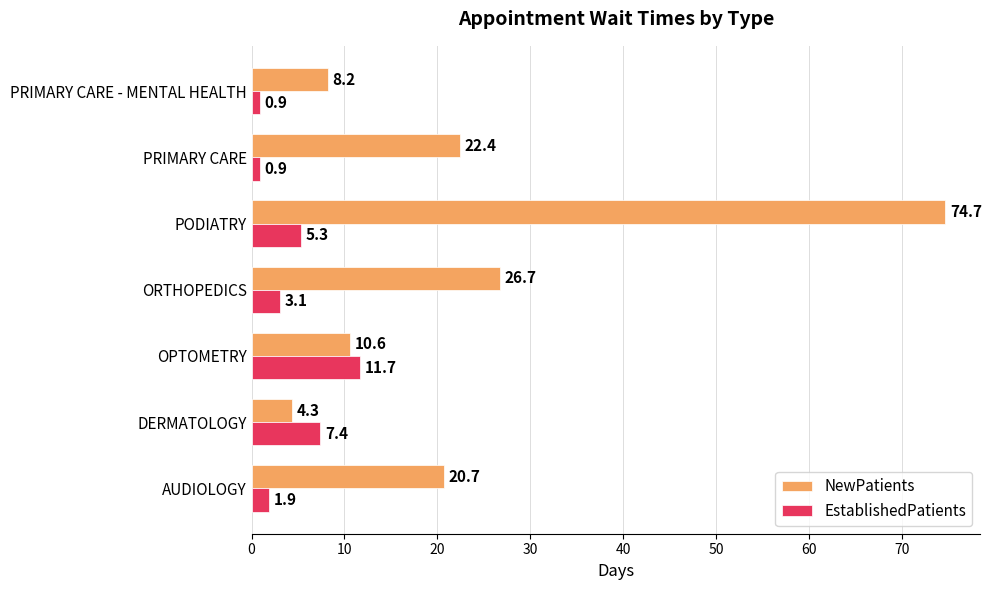

What is the spread (max minus min) of values at ORTHOPEDICS?

23.6